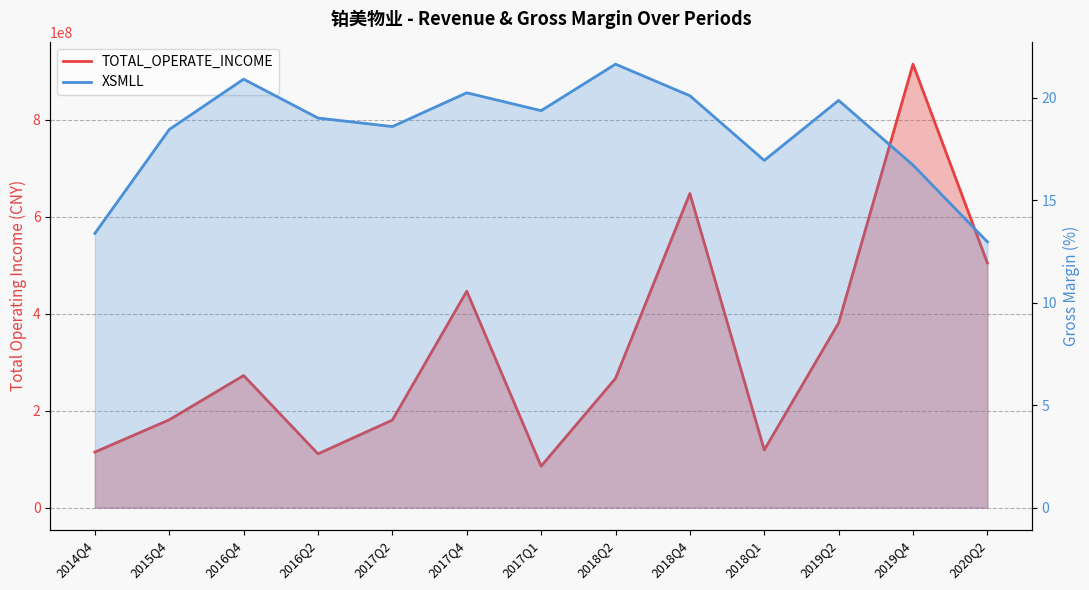

True or false: XSMLL and TOTAL_OPERATE_INCOME intersect in this chart.

False